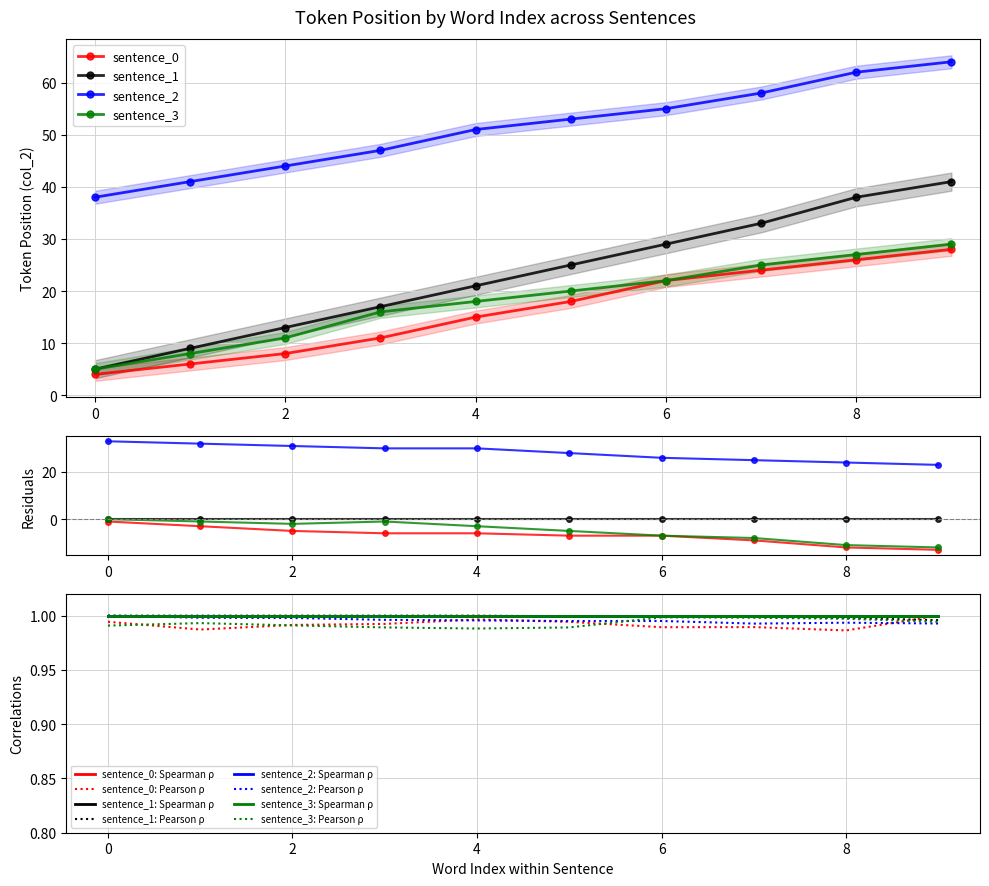

Is it true that sentence_3 equals 4 at 1?

False